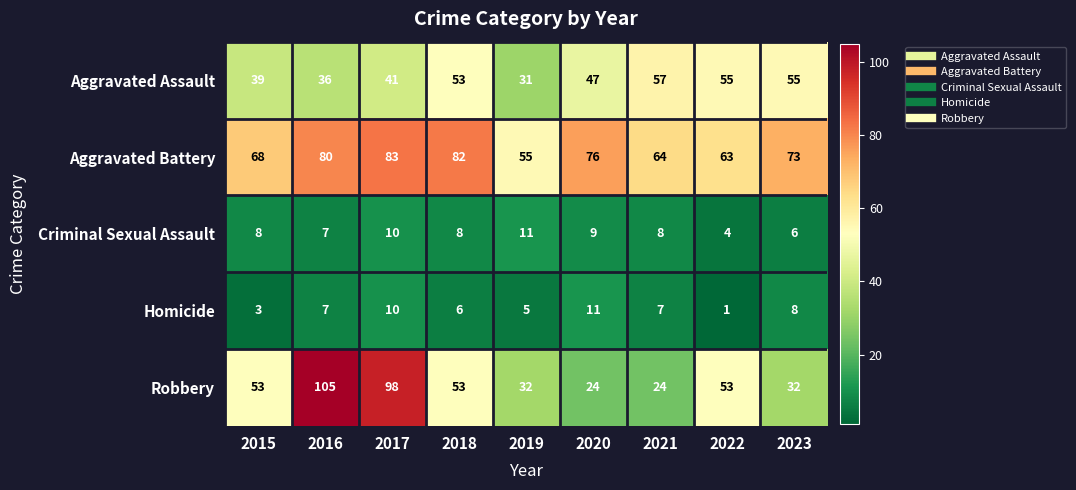

What is the minimum value for Robbery?

24